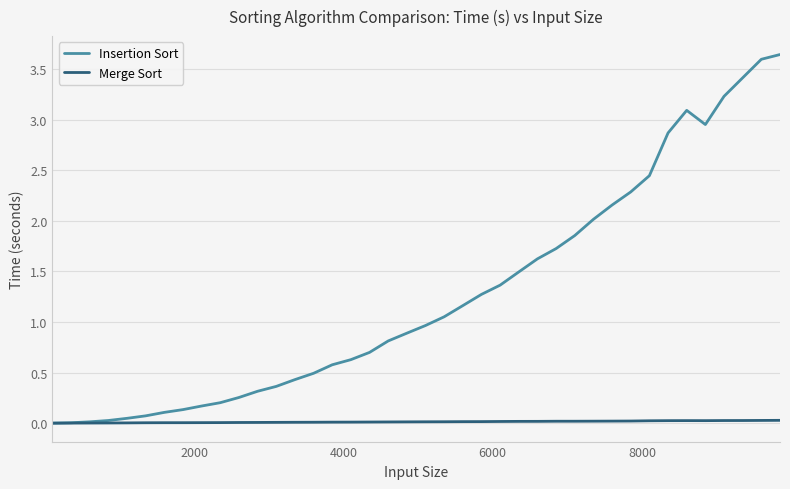

List the series in order of their peak value, lowest first.

Merge Sort, Insertion Sort